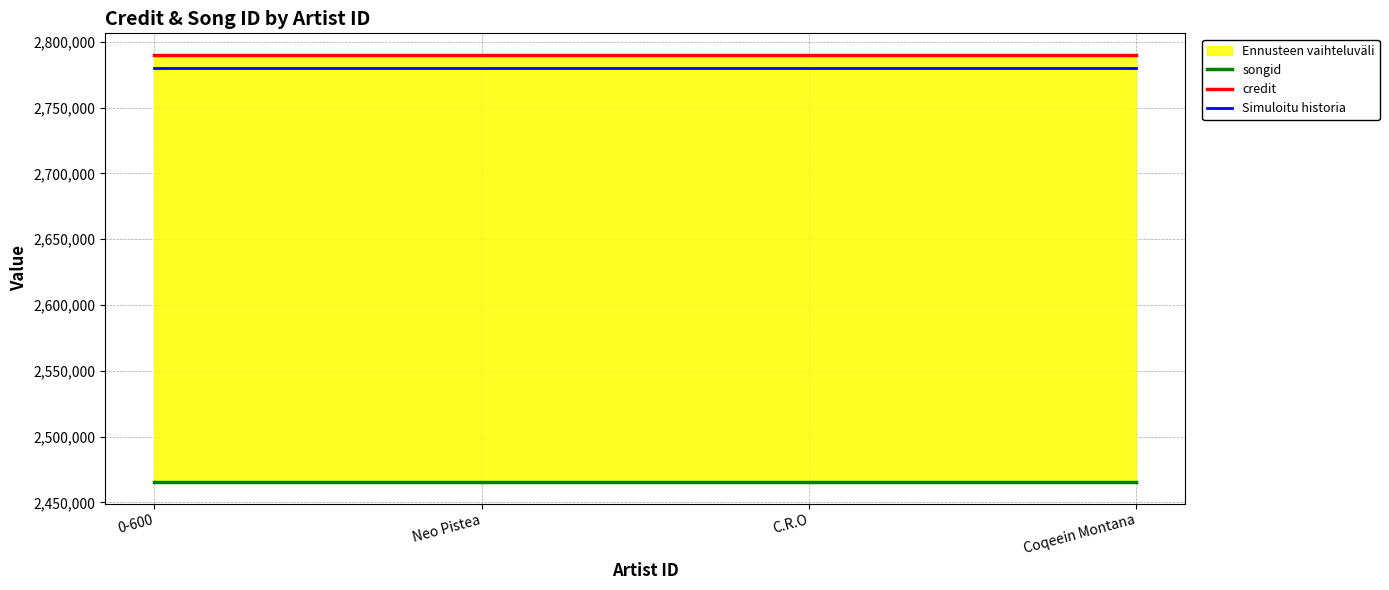

True or false: Simuloitu historia and songid intersect in this chart.

False